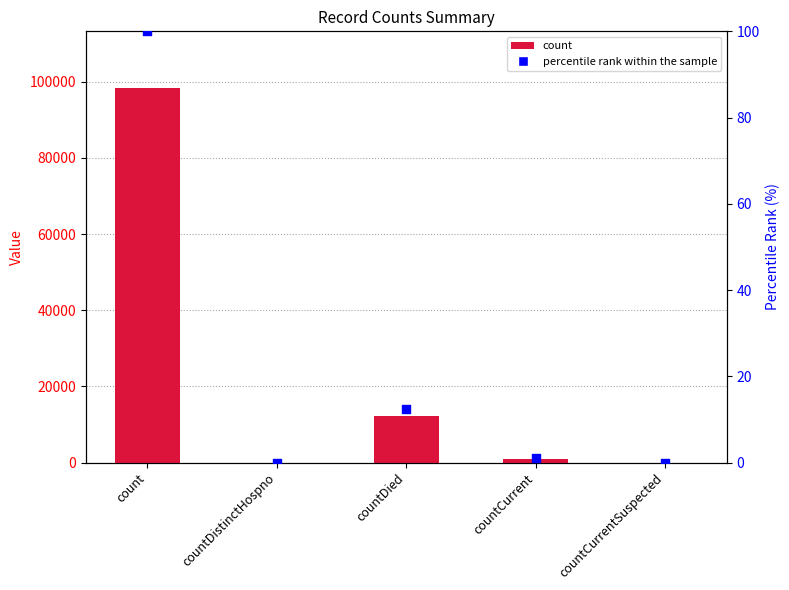

Which series reaches the minimum Y coordinate?

col_1